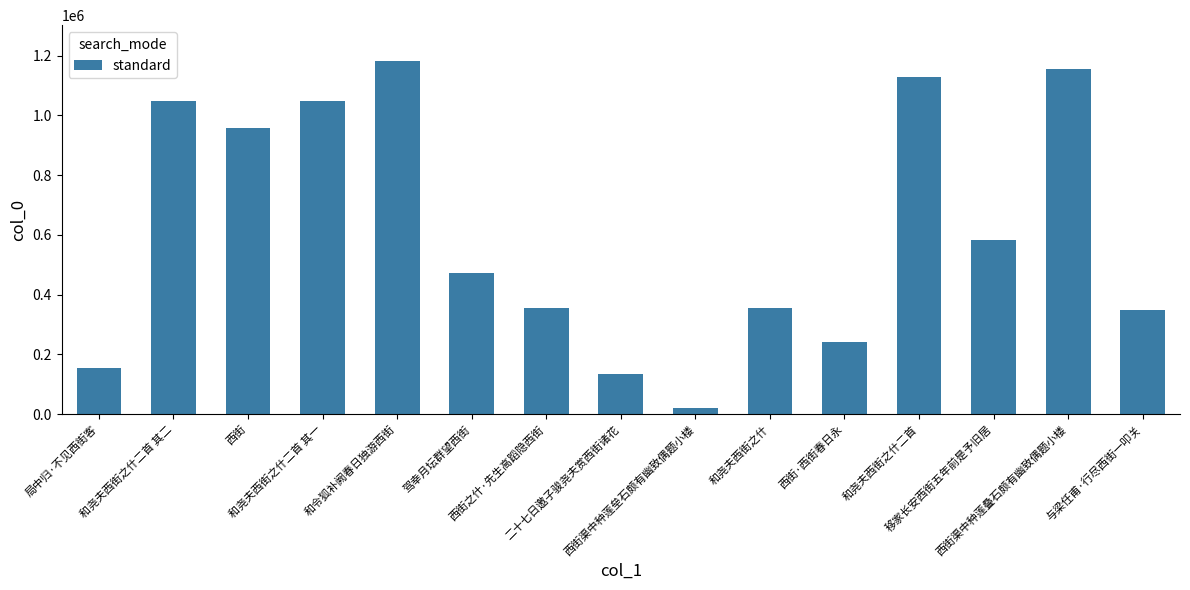

What is the average value?

612402